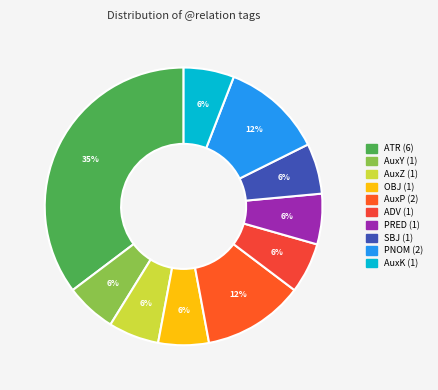

The AuxK slice represents 6% of the pie. True or false?

True